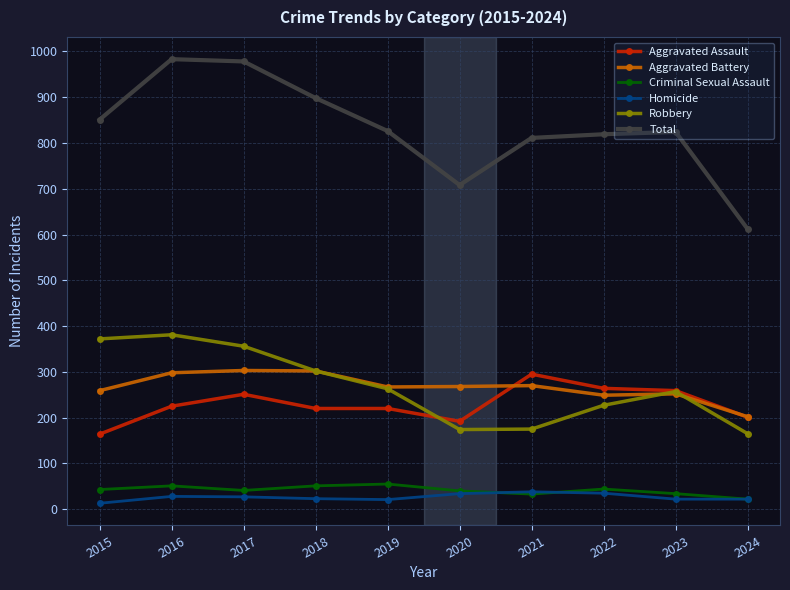

Does the chart have visible grid lines?

Yes